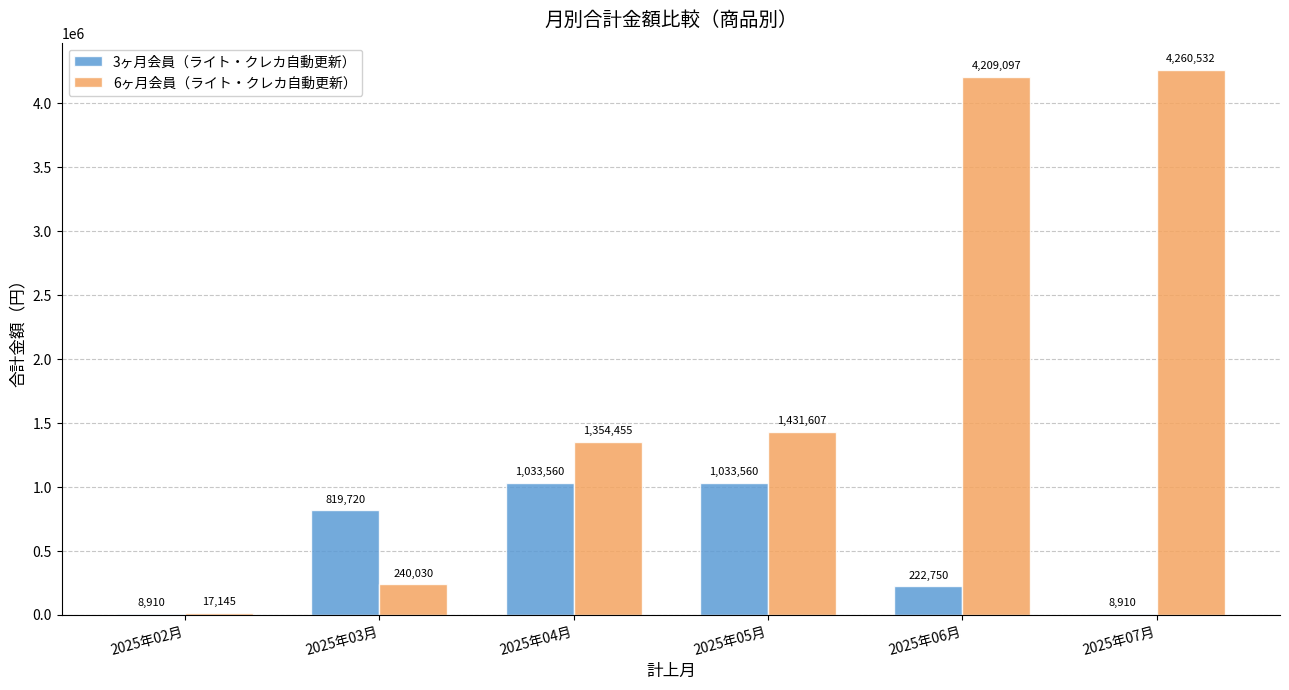

What is the maximum value for 3ヶ月会員（ライト・クレカ自動更新）?

1033560